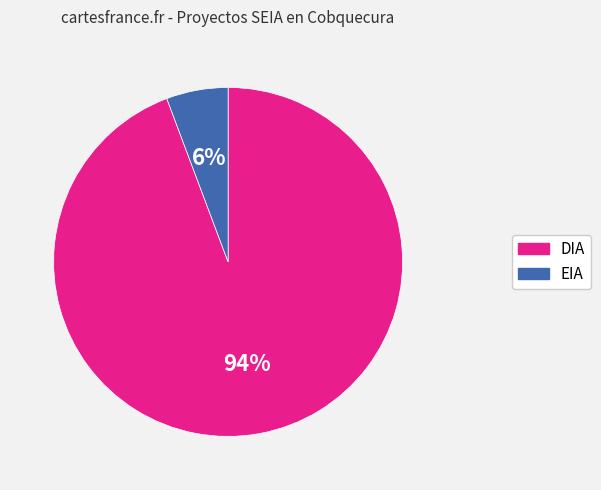

To the nearest percent, what is the average slice percentage?

50%